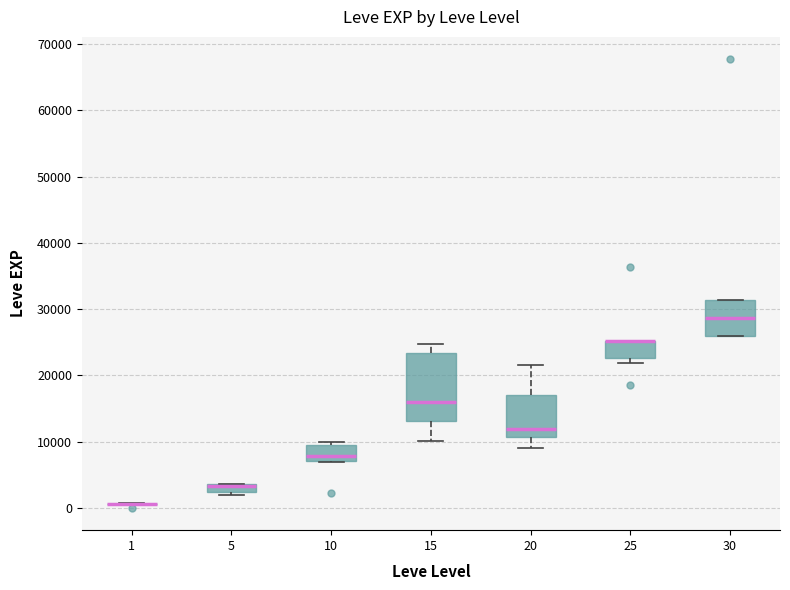

Which box is the tallest, from its lower edge to its upper edge?

15